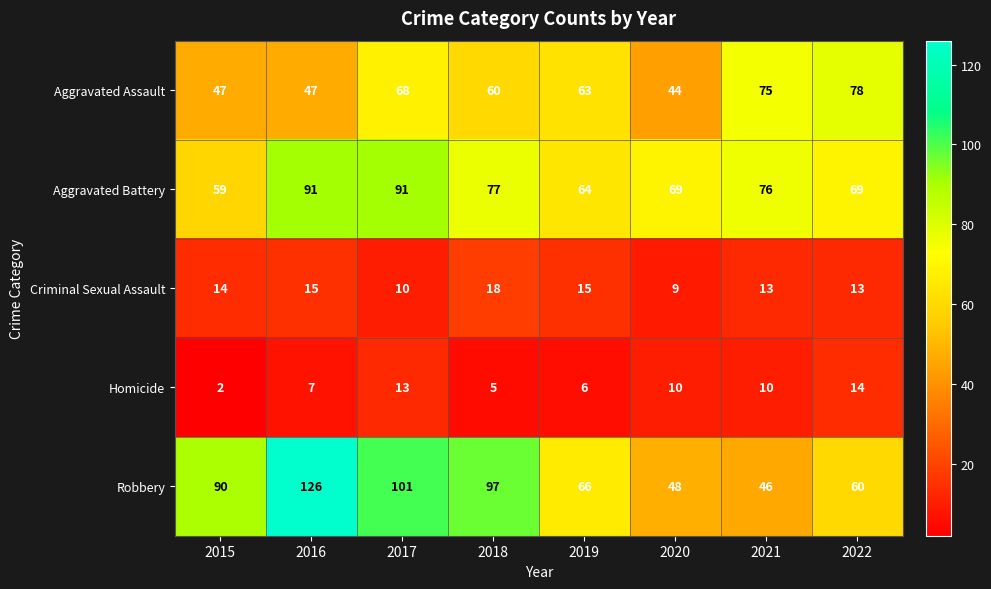

Which series changed the most between 2018 and 2019?

Robbery